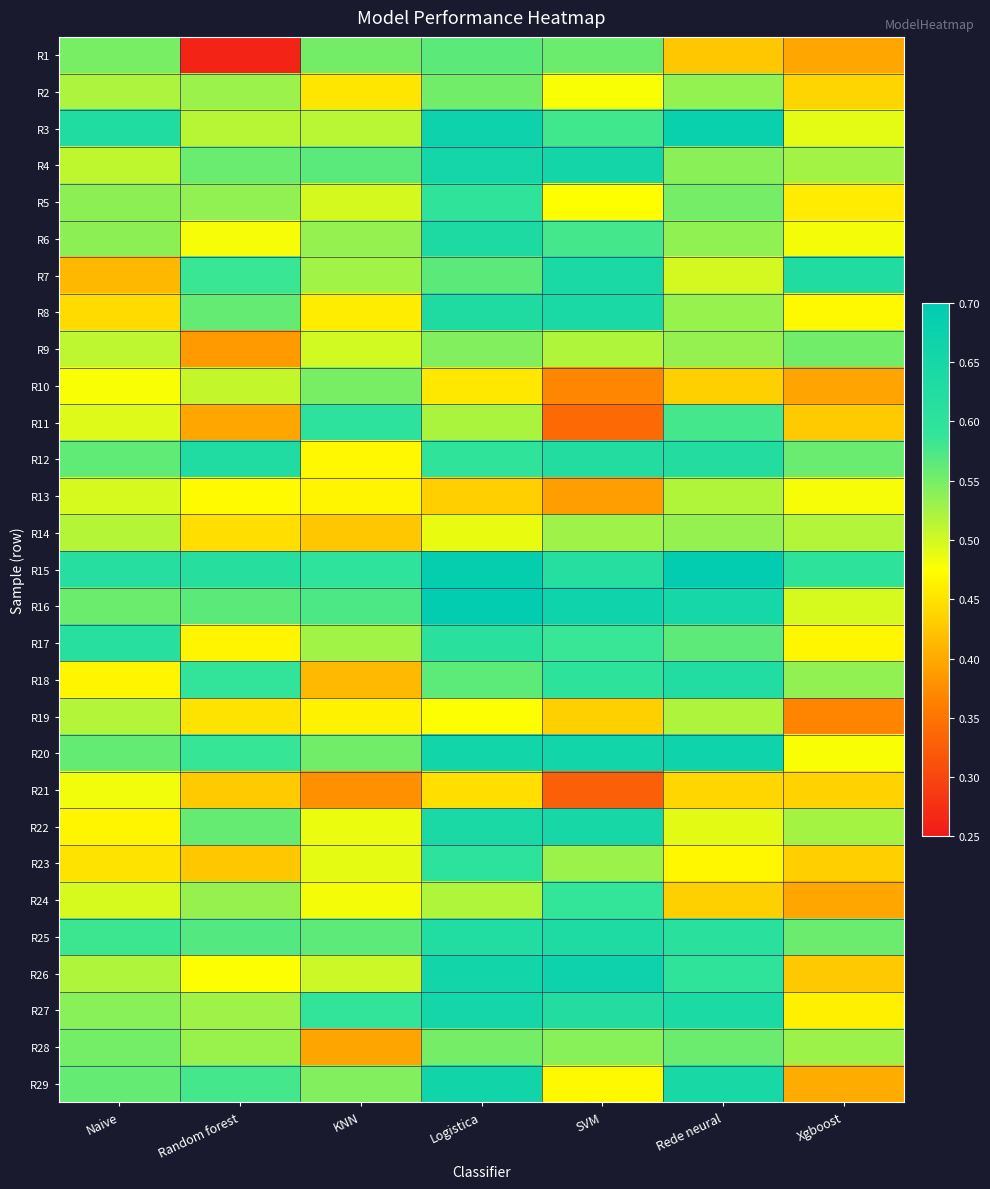

Rank the series at Logistica from highest to lowest value.

R16, R15, R3, R29, R20, R26, R27, R4, R22, R6, R8, R25, R17, R23, R5, R12, R7, R1, R18, R2, R28, R9, R11, R24, R14, R19, R10, R21, R13